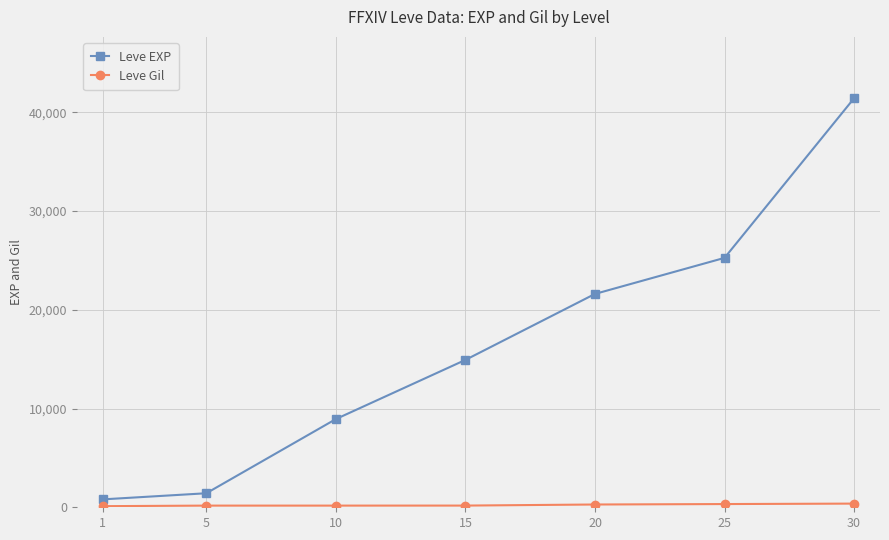

The value of Leve EXP at 15 is 14920. True or false?

True